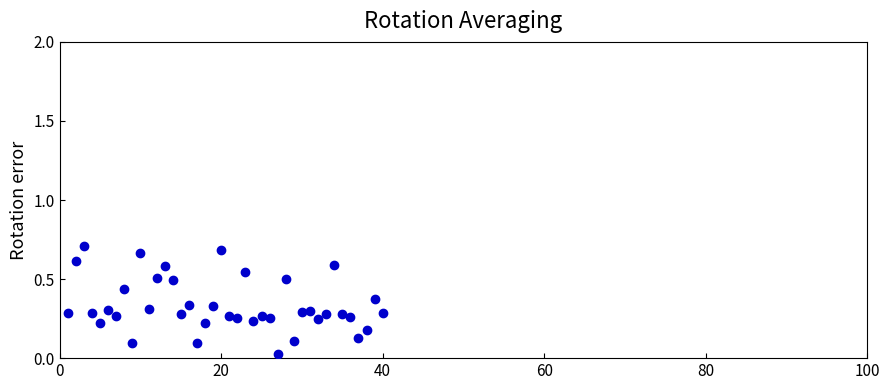

What is the range of X values (max minus min)?

39.0